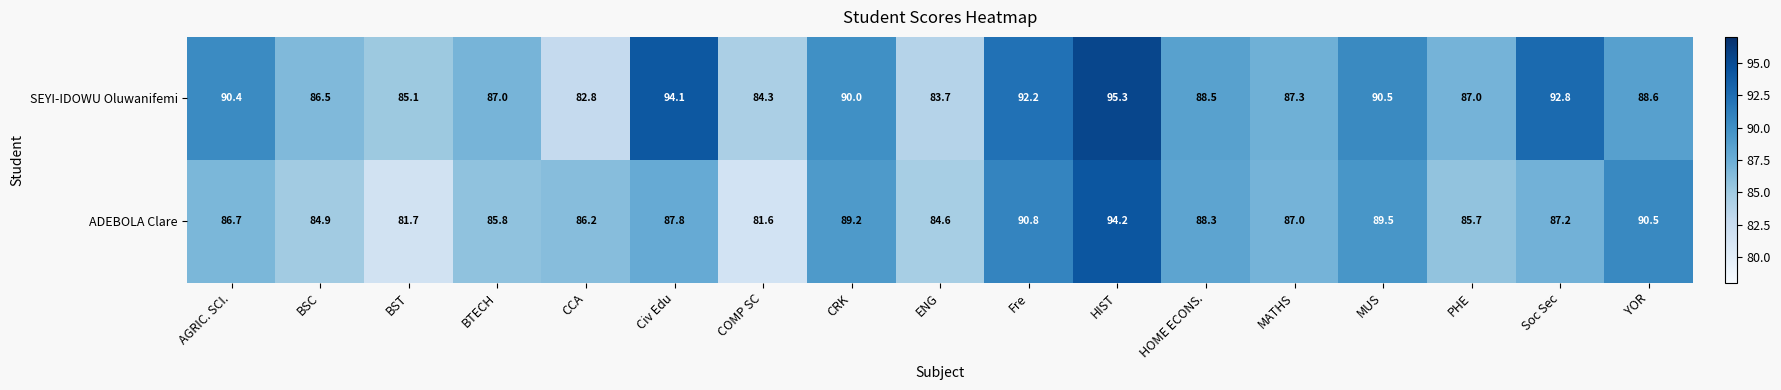

How many data points does each series have?

17